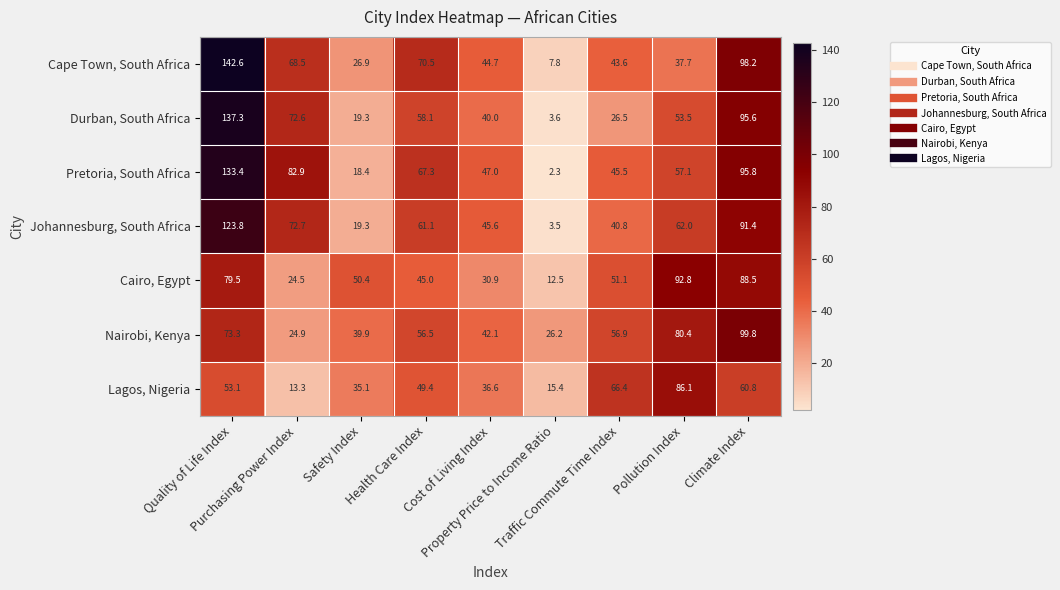

At how many categories does at least one series exceed 32?

8